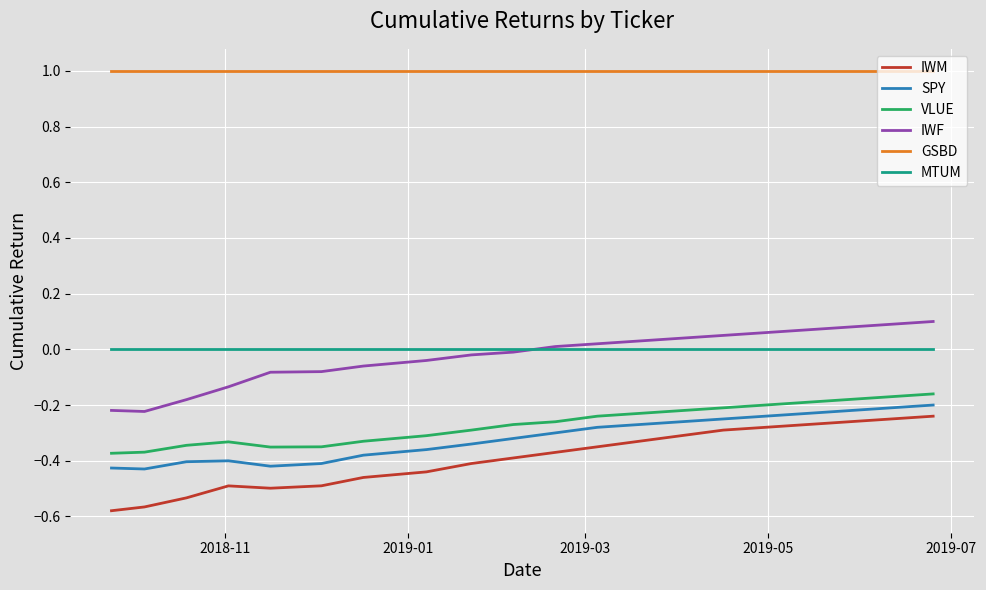

List the series in order of their peak value, lowest first.

IWM, SPY, VLUE, MTUM, IWF, GSBD